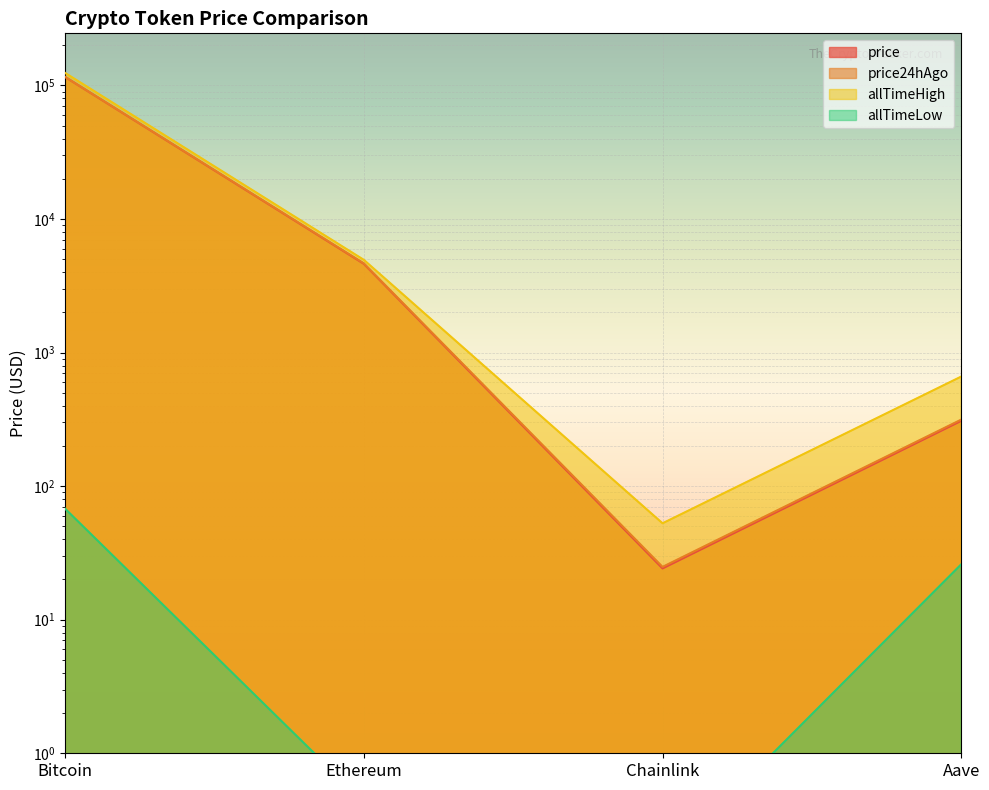

How many categories are shown in the chart?

4